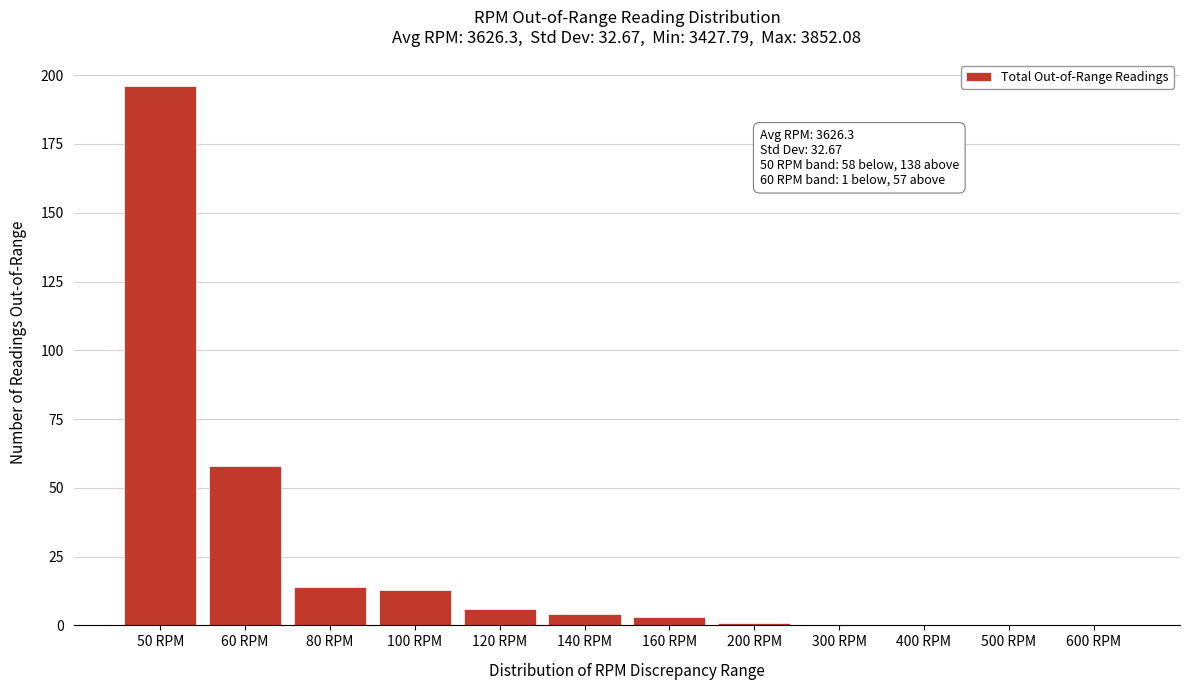

What is the change in value from 60 RPM to 100 RPM?

-45